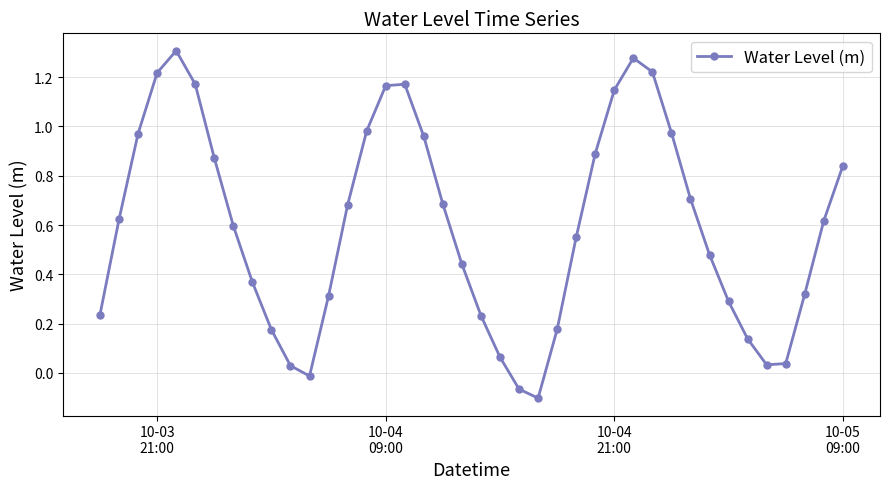

How many points are higher than both their immediate neighbors (excluding endpoints)?

3